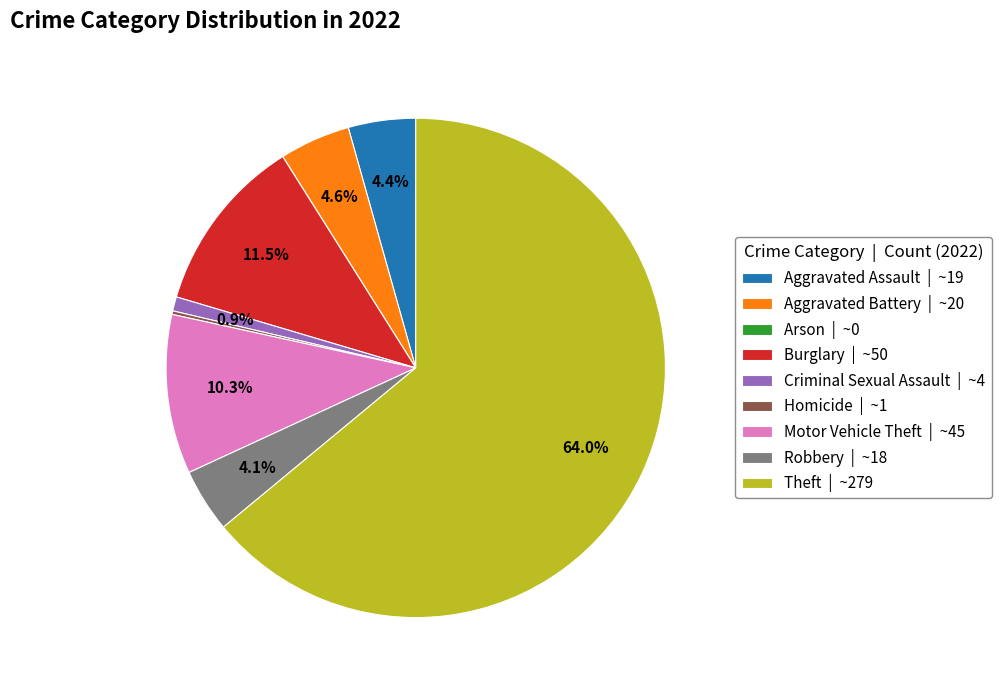

What percentage do Aggravated Assault and Criminal Sexual Assault together represent?

5.3%